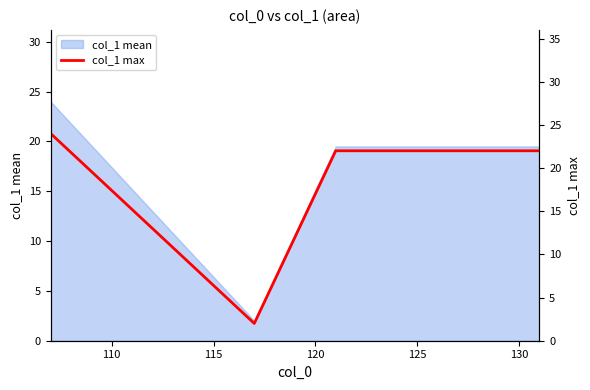

What is the maximum value for col_1 mean?

24.0